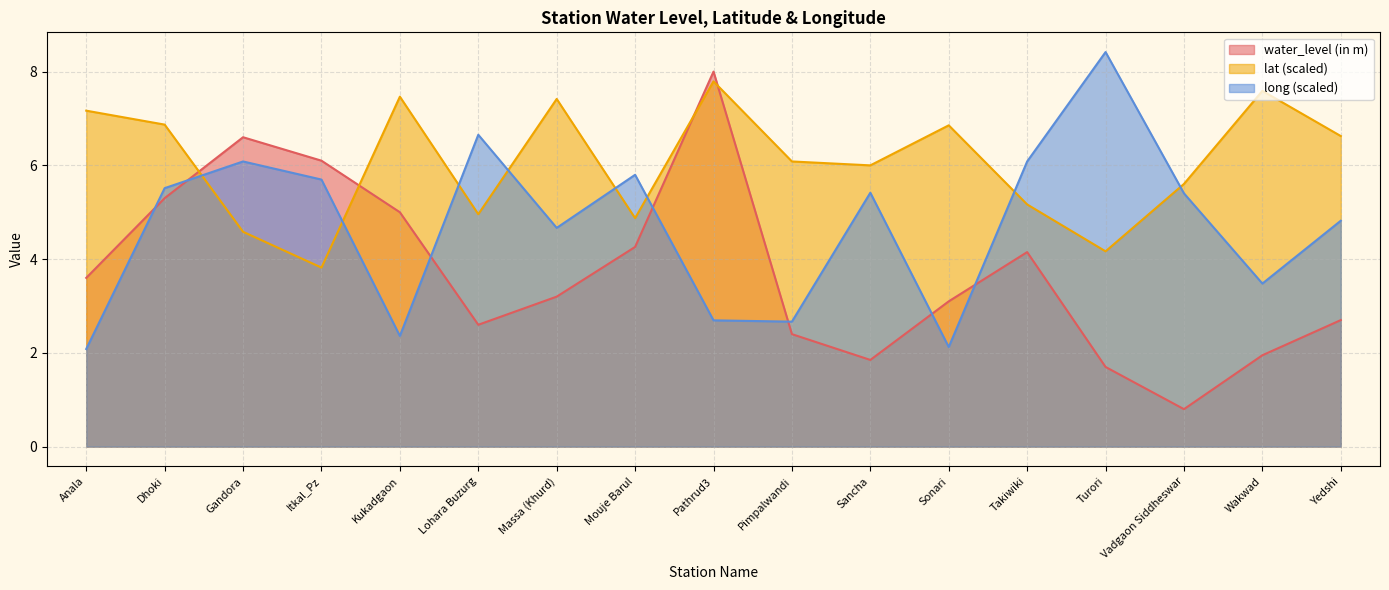

True or false: long has more than 1 interior local peaks.

True